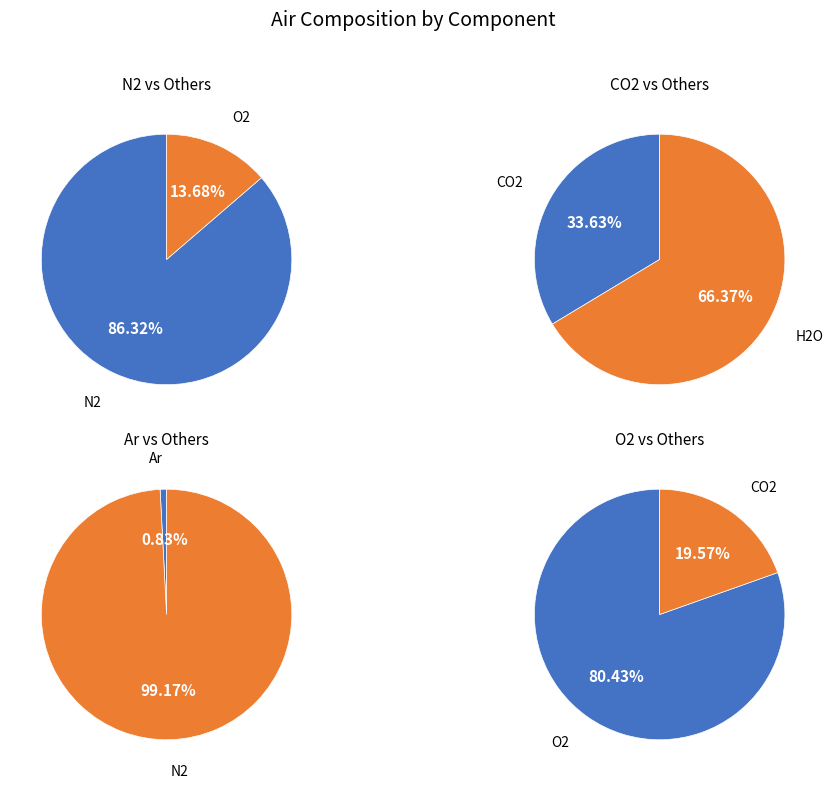

Combined, do N2 and O2 account for over 50%?

Yes